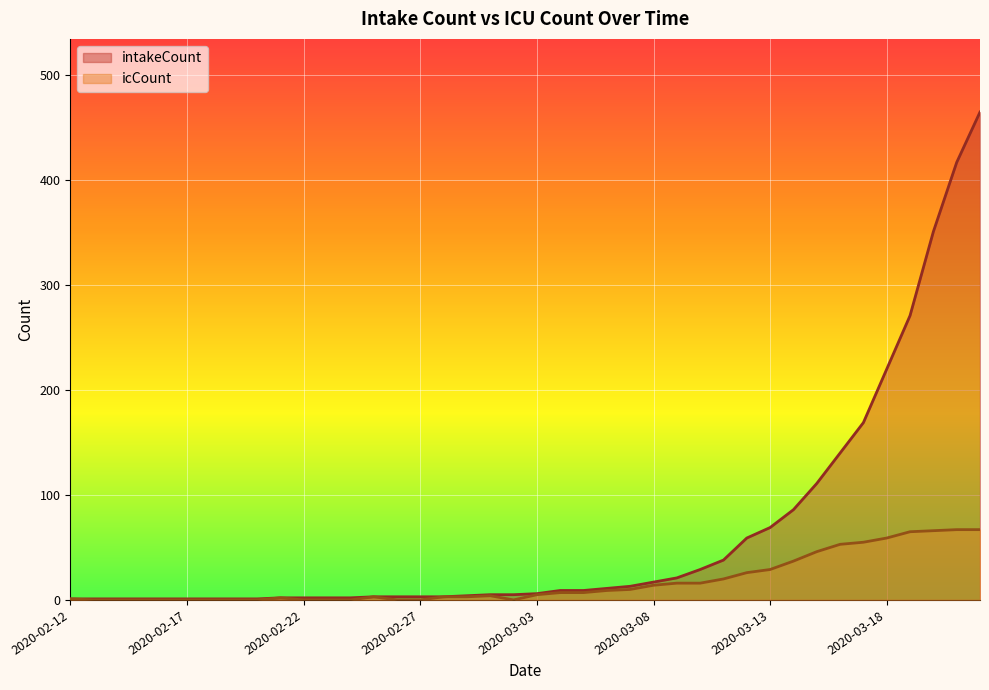

How many positive values does the icCount series have?

26